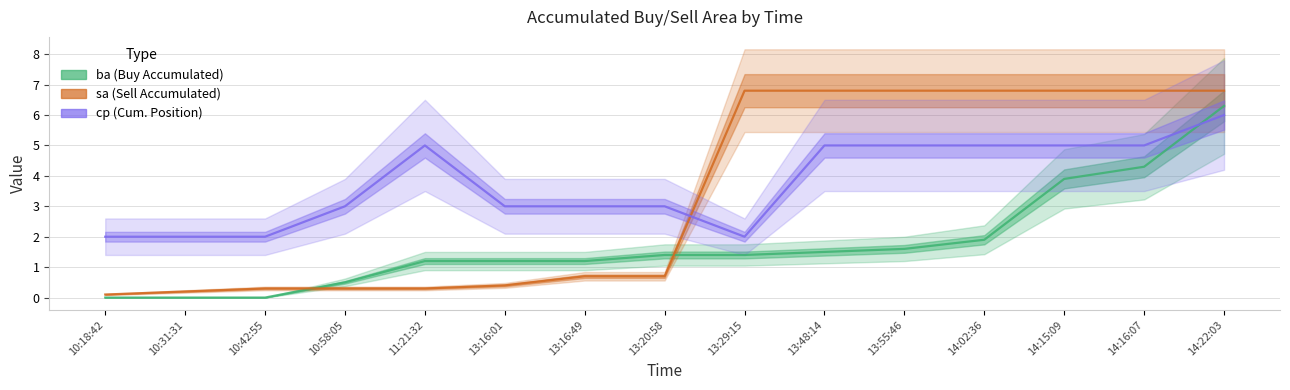

Which series has the largest total across all categories?

cp (Cum. Position)